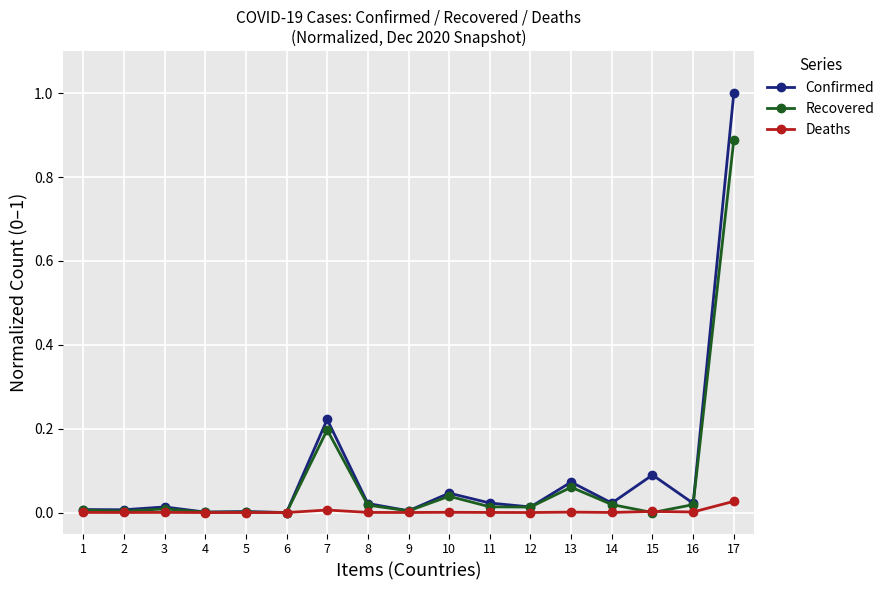

True or false: Deaths has more than 1 points higher than both neighbors.

True